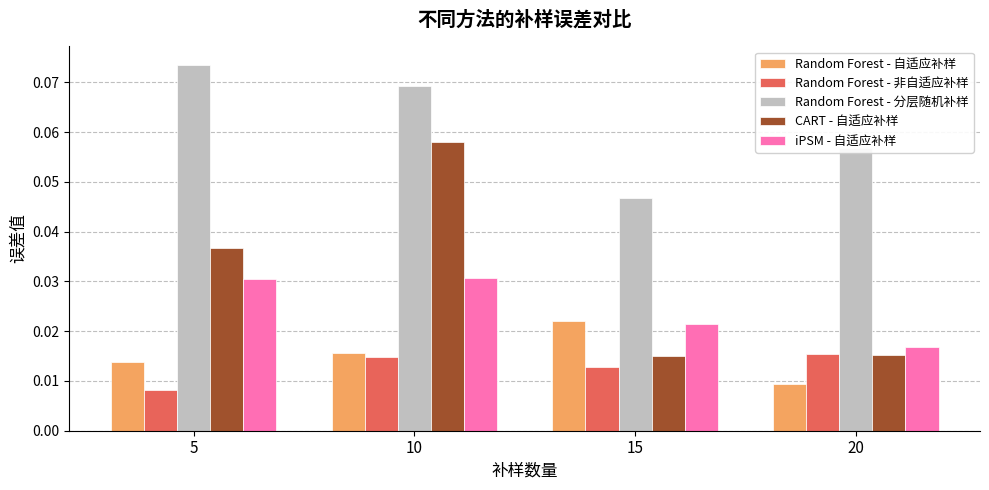

Which label corresponds to the largest value in the chart?

5